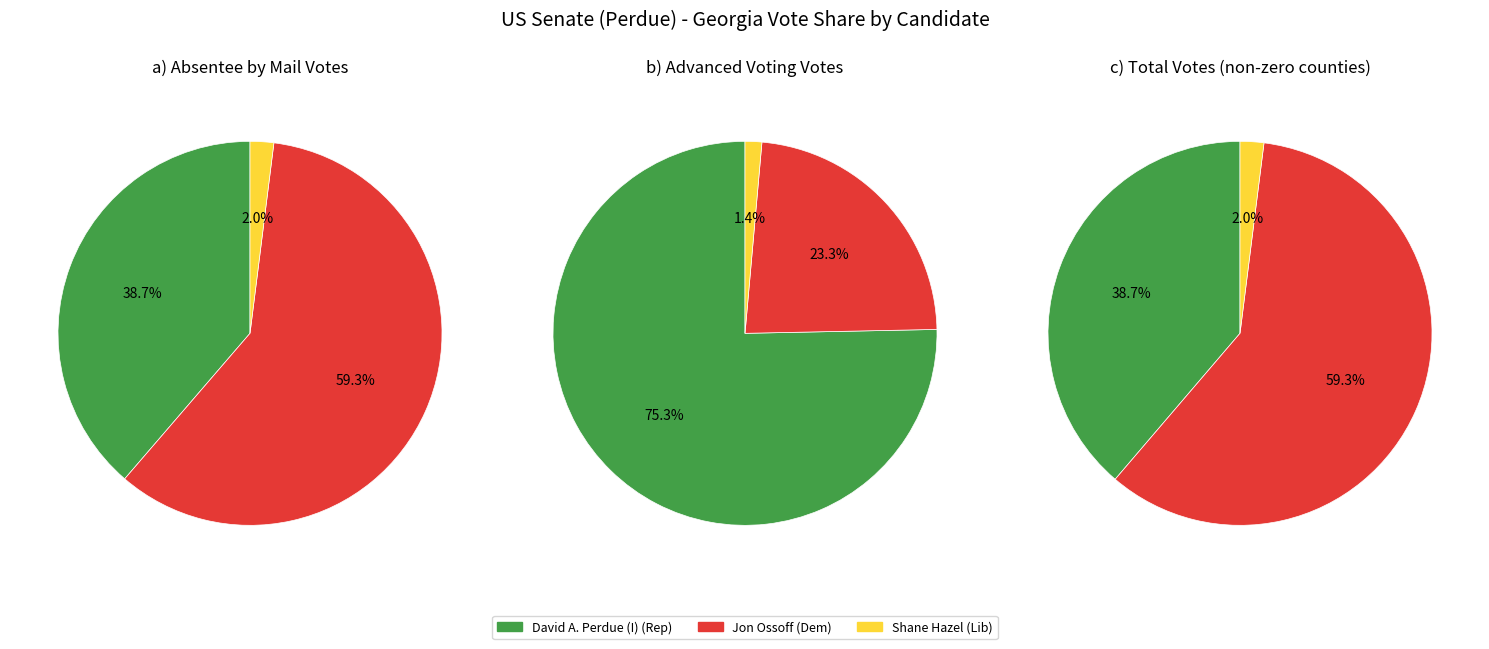

Is there a majority slice in this chart?

Yes